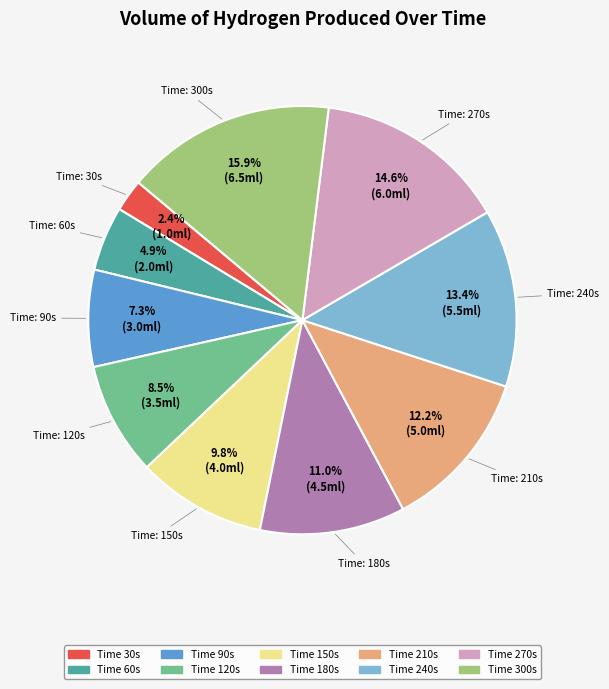

Is there a majority slice in this chart?

No